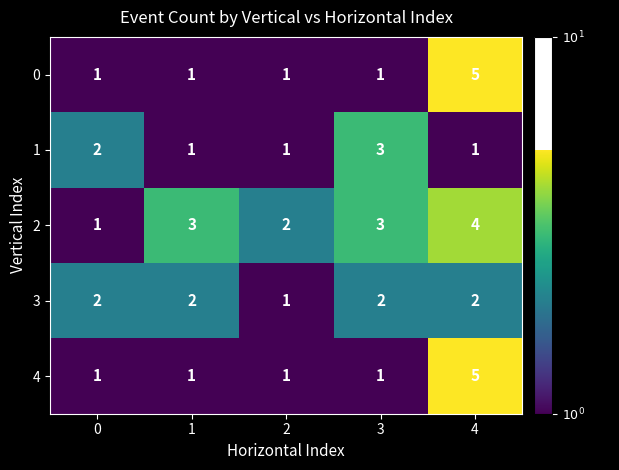

What is the greatest value displayed?

5